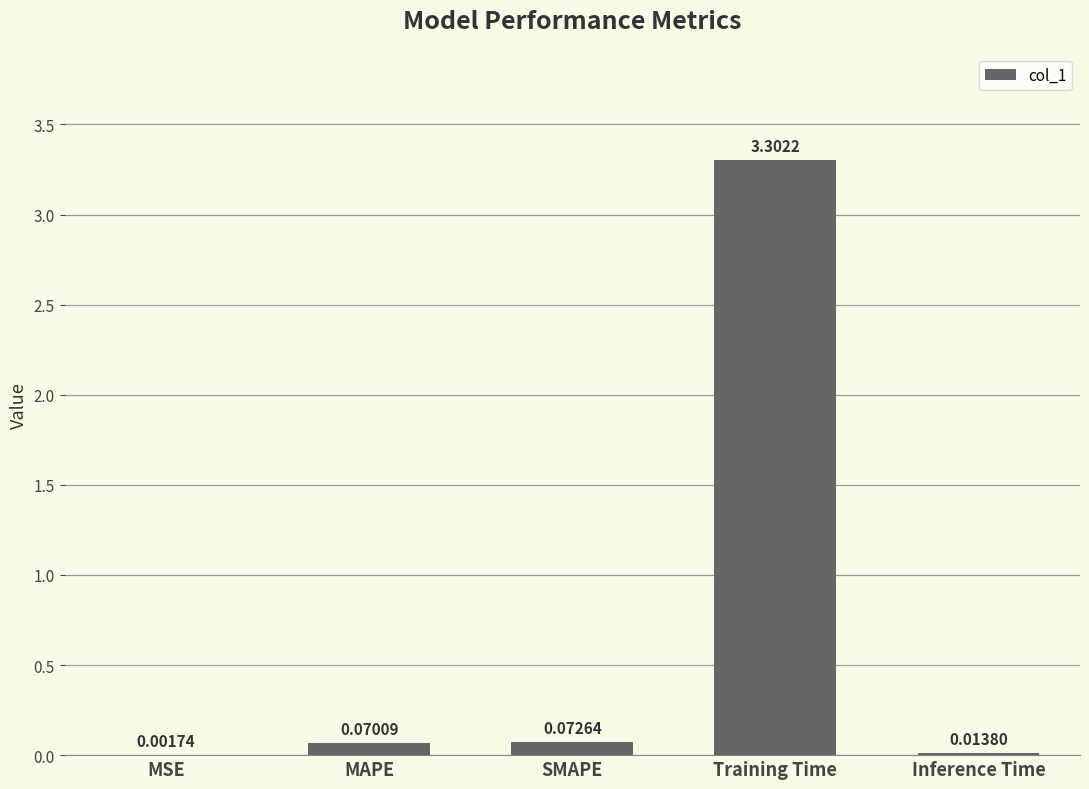

What is the sum of all values?

3.5